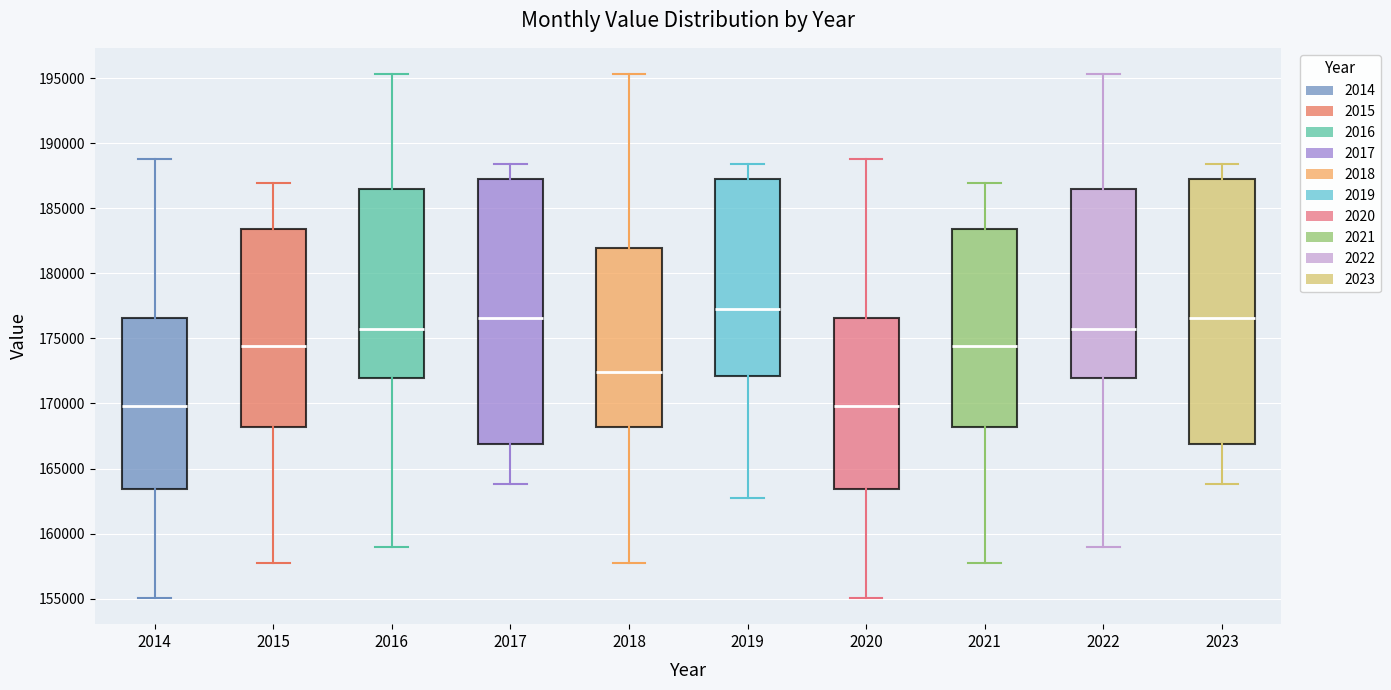

Reading left to right, transcribe this box plot: for each box, give where its median line is, the range the box spans, and where its two whiskers end, as read against the y-axis. The values are not printed on the chart, so give them approximately, as read against the axis.

2014: median 170000, box 163500 to 176500, whiskers 155000 to 189000
2015: median 174500, box 168000 to 183500, whiskers 157500 to 187000
2016: median 175500, box 172000 to 186500, whiskers 159000 to 195500
2017: median 176500, box 167000 to 187500, whiskers 164000 to 188500
2018: median 172500, box 168000 to 182000, whiskers 157500 to 195500
2019: median 177500, box 172000 to 187500, whiskers 162500 to 188500
2020: median 170000, box 163500 to 176500, whiskers 155000 to 189000
2021: median 174500, box 168000 to 183500, whiskers 157500 to 187000
2022: median 175500, box 172000 to 186500, whiskers 159000 to 195500
2023: median 176500, box 167000 to 187500, whiskers 164000 to 188500